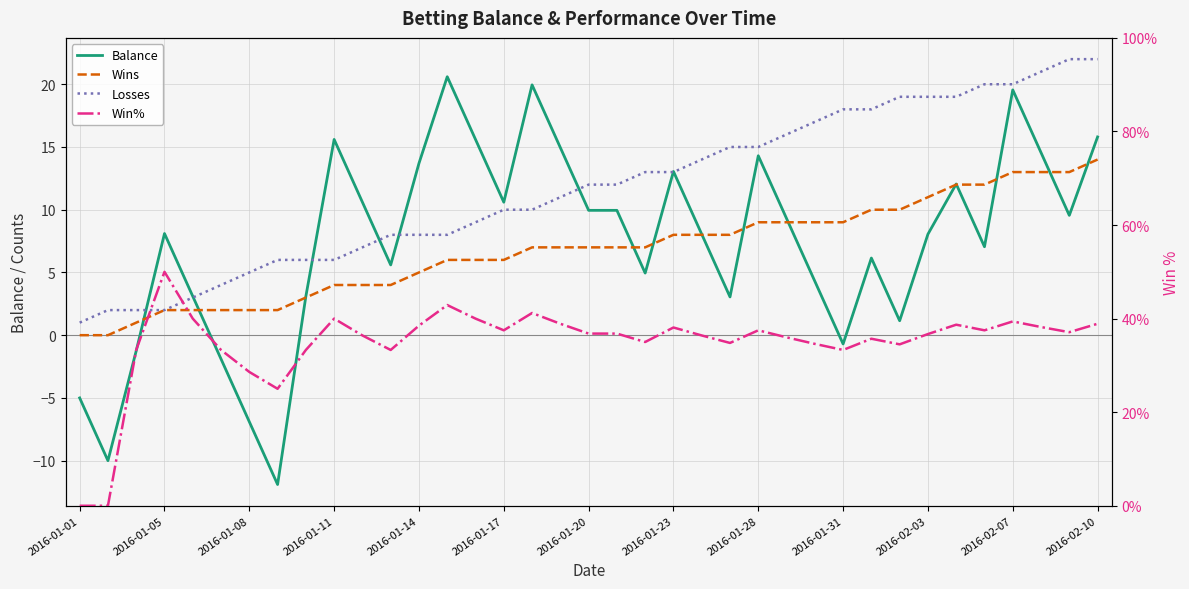

What is the value of the Balance point at the 11th from the left?

10.6